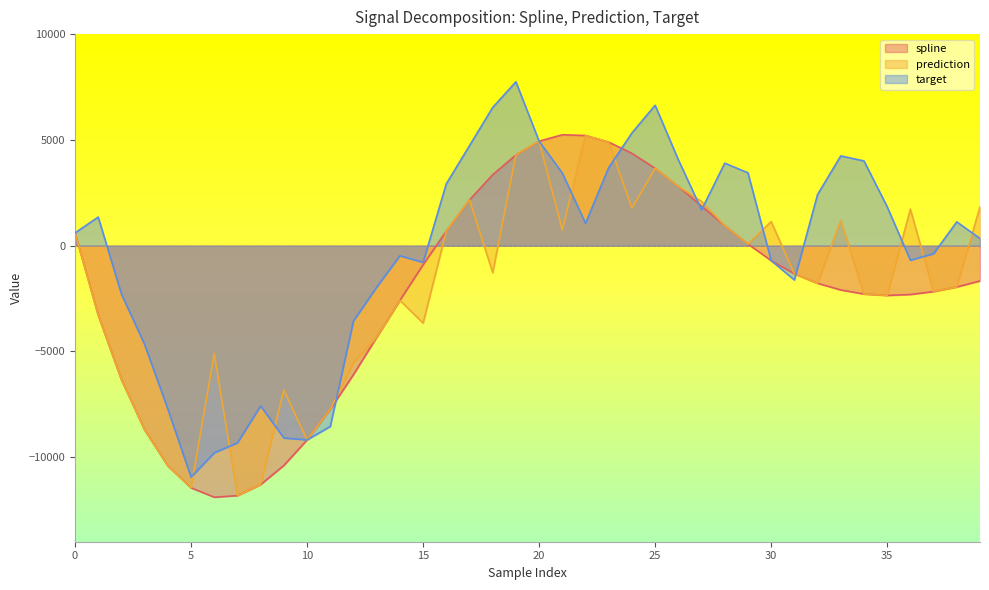

Which category has the lowest value across all series?

6